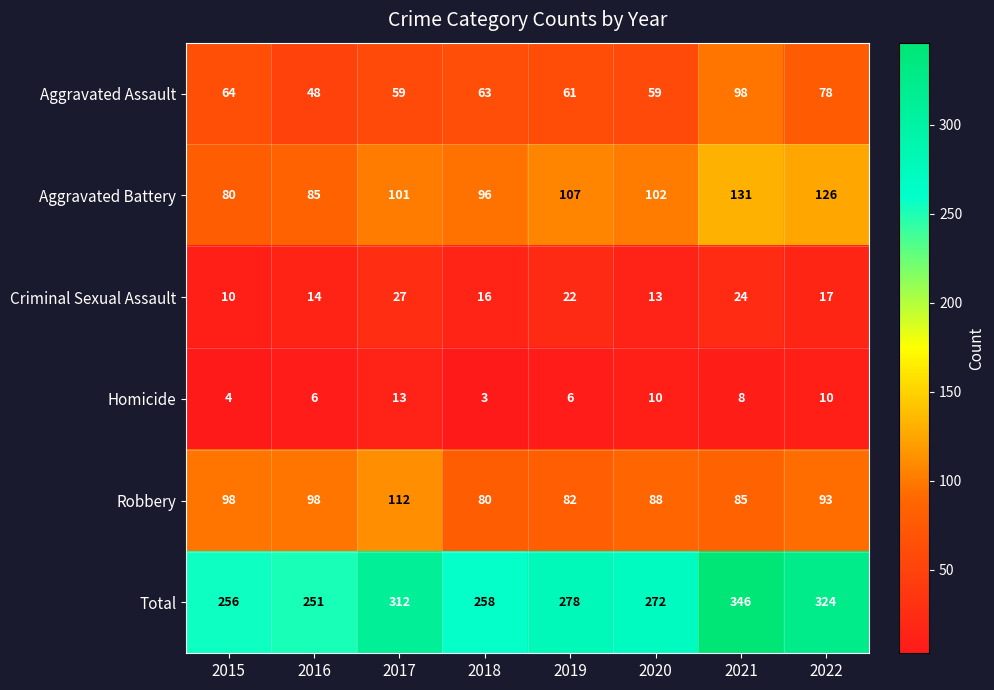

What is the difference between the Total values at 2021 and 2022?

22